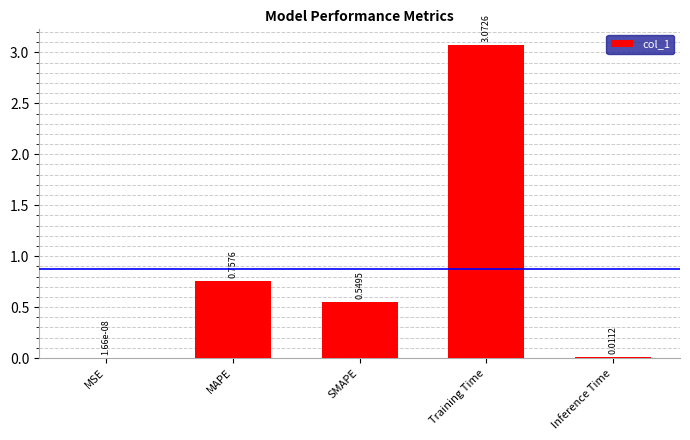

At which label is the value closest to 1?

MAPE